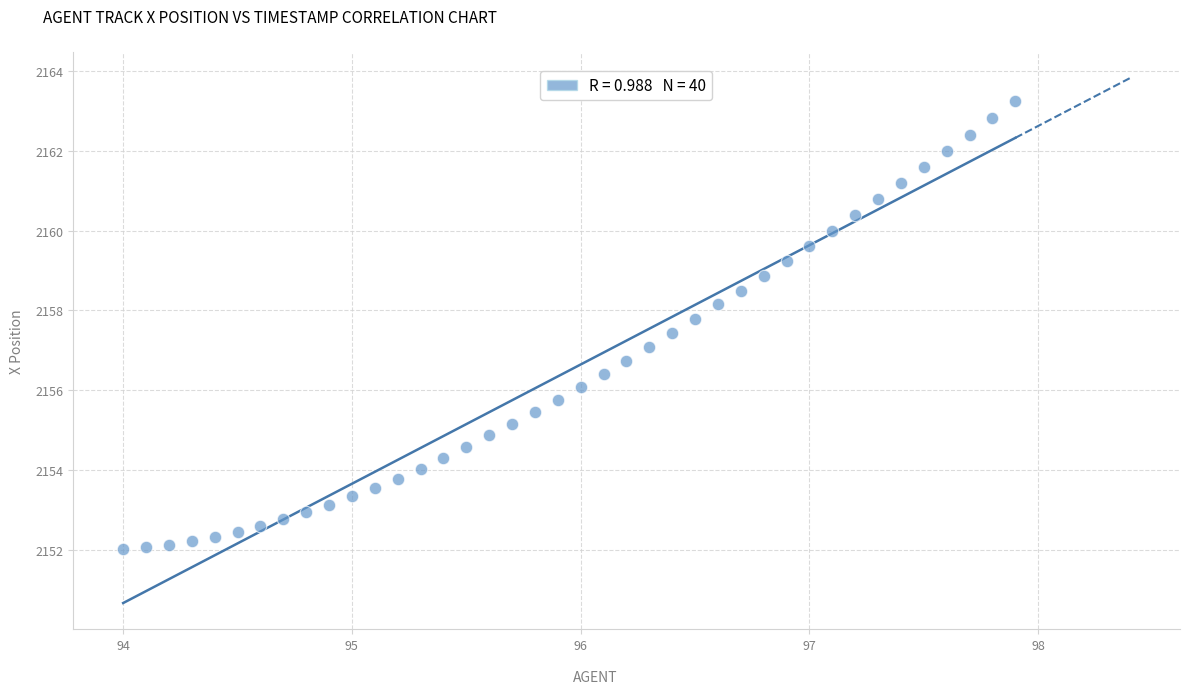

What is the range of X values (max minus min)?

3.9